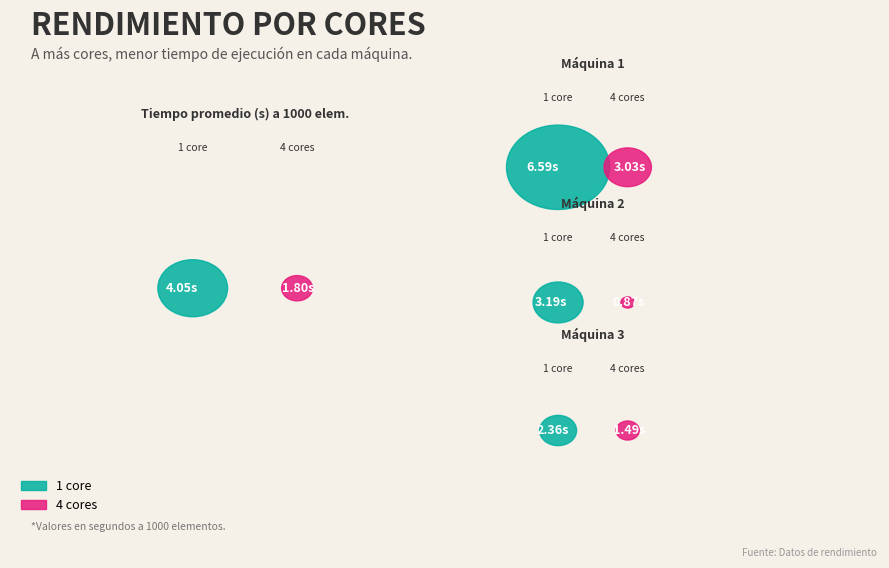

What is the change in value from Maquina 1 (4) to Maquina 3 (2)?

-1.4